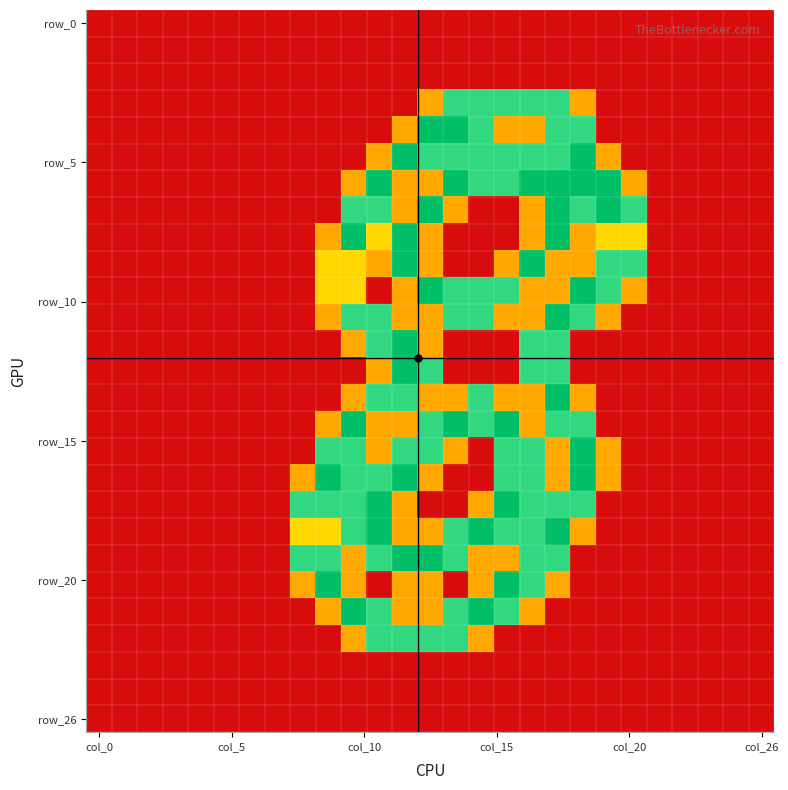

At how many categories does at least one series exceed 1?

14